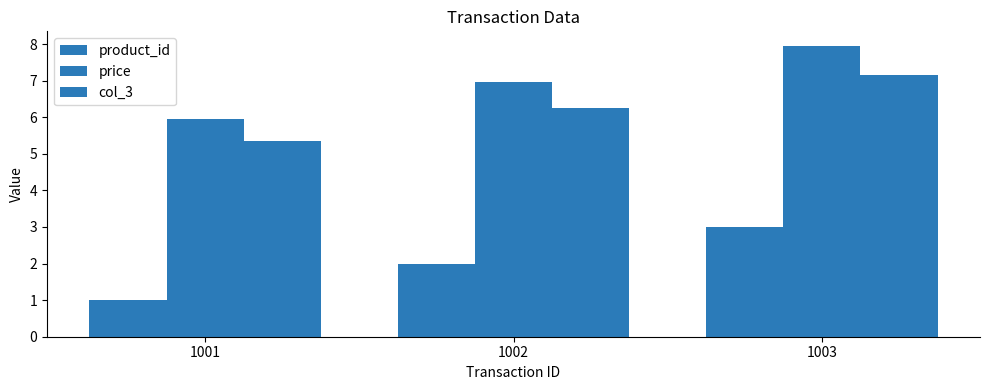

How many bars are there in total?

9